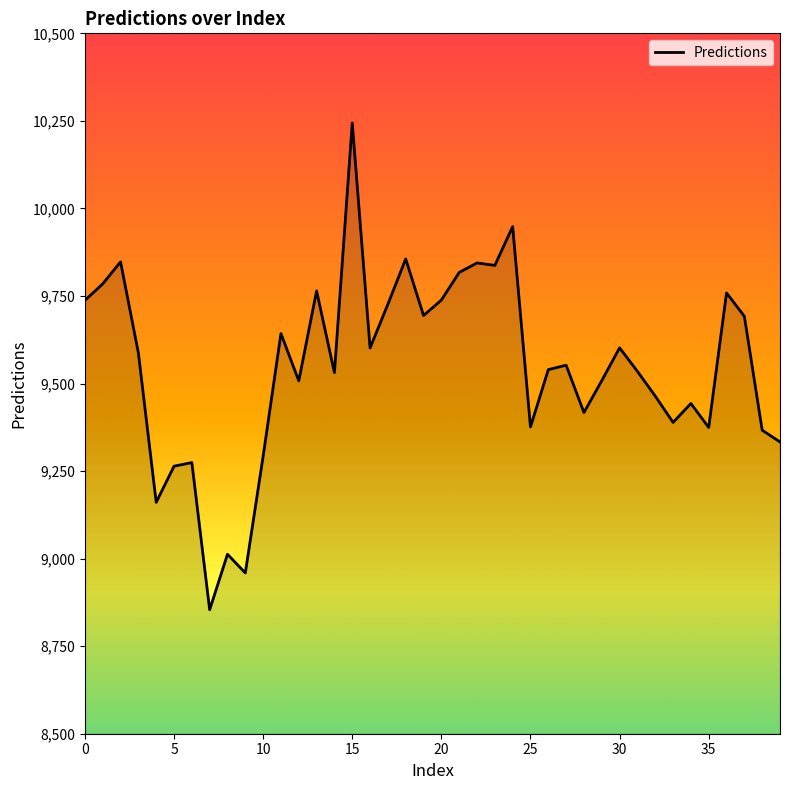

What is the greatest value displayed?

10243.9